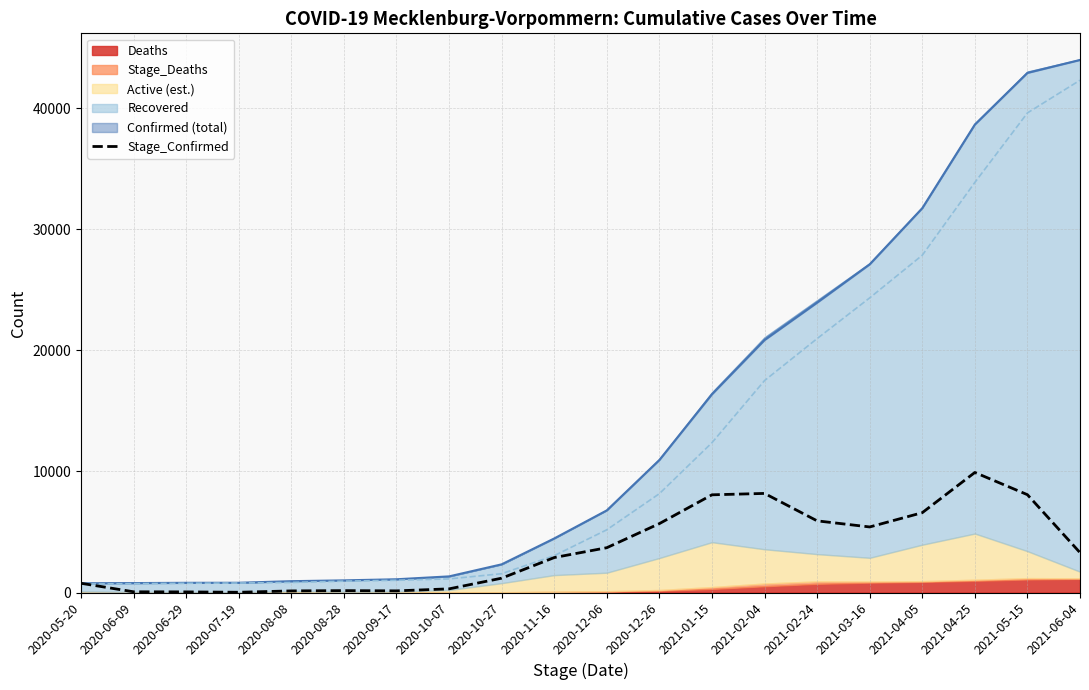

Where is the first local maximum?

2020-08-28